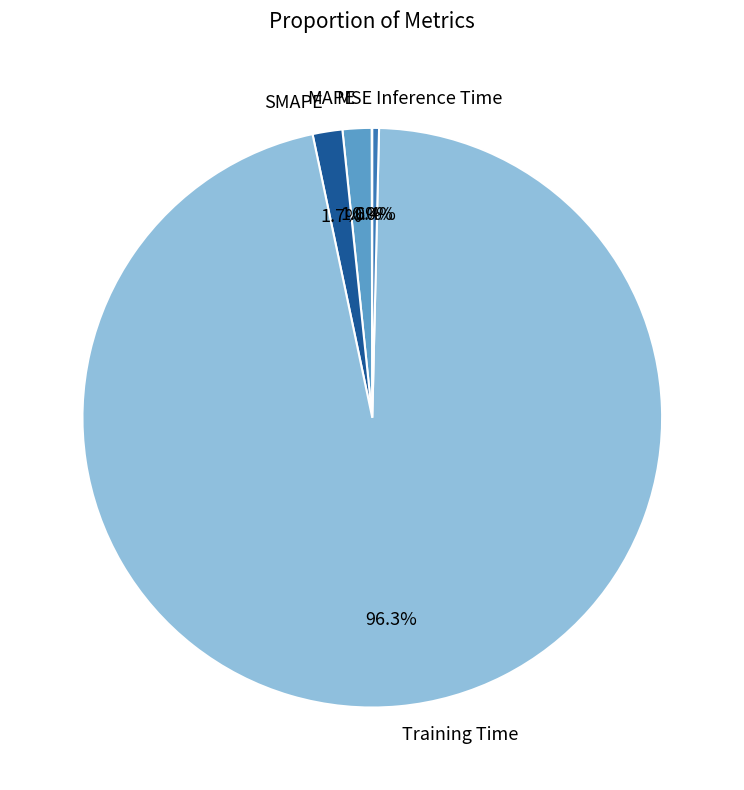

Is SMAPE the majority of the pie?

No